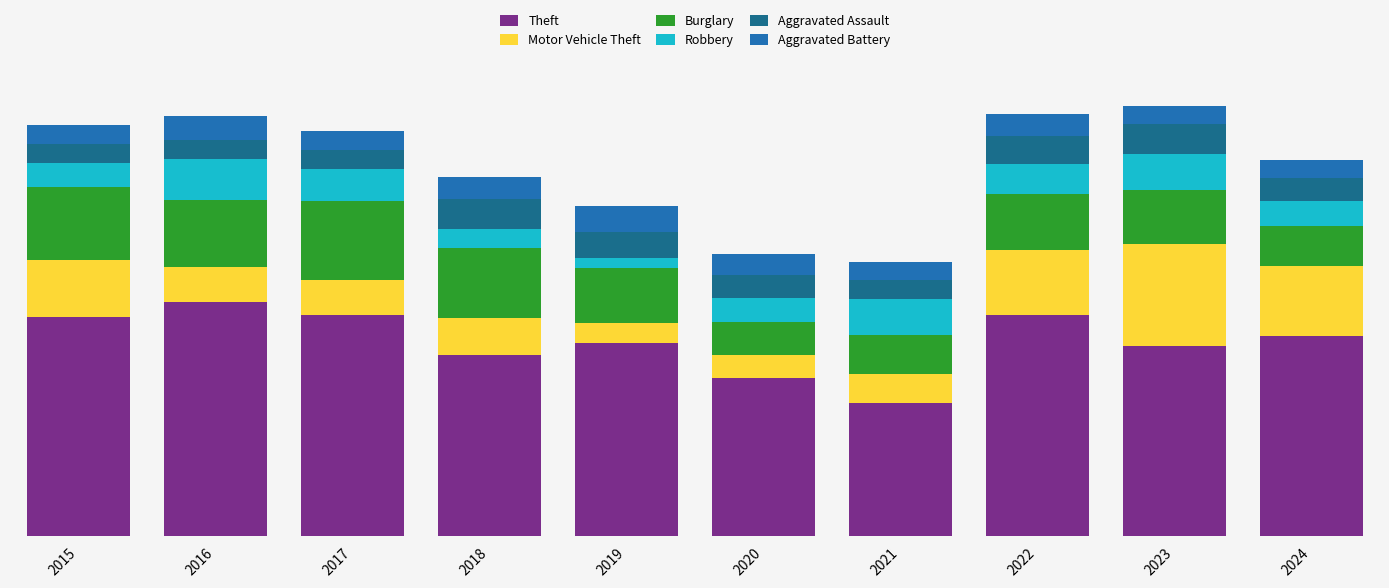

The value of Robbery at 2015 is 24. True or false?

False